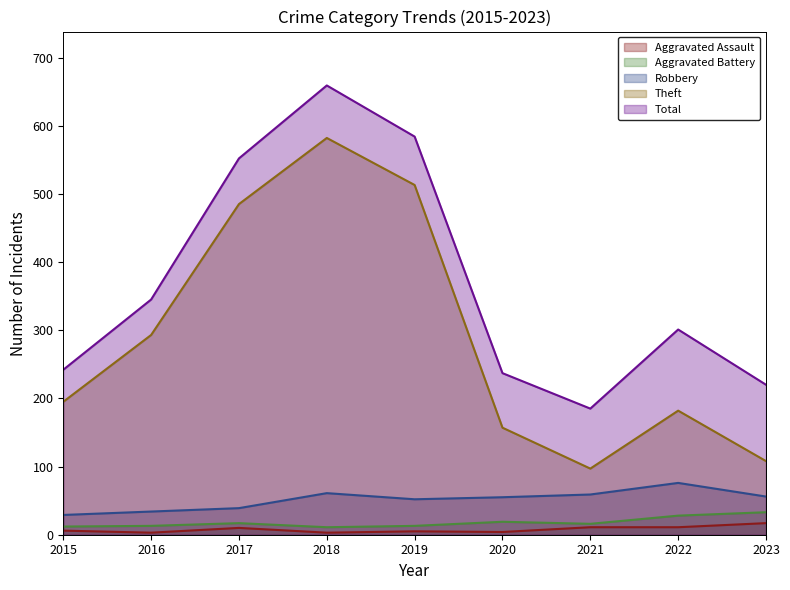

What is the average value of the Aggravated Assault series?

8